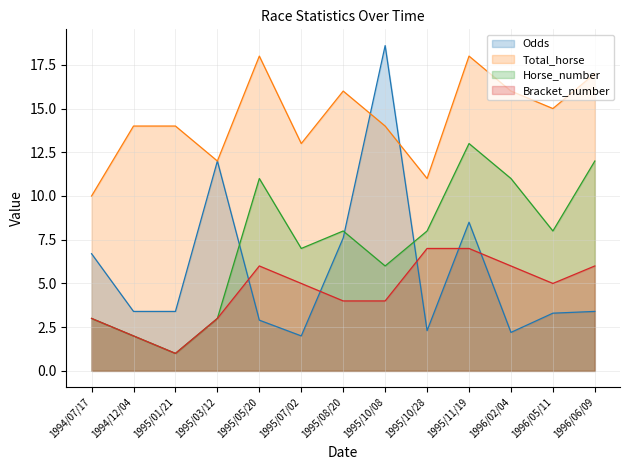

What is the value of the Horse_number point at the 4th from the left?

3.0